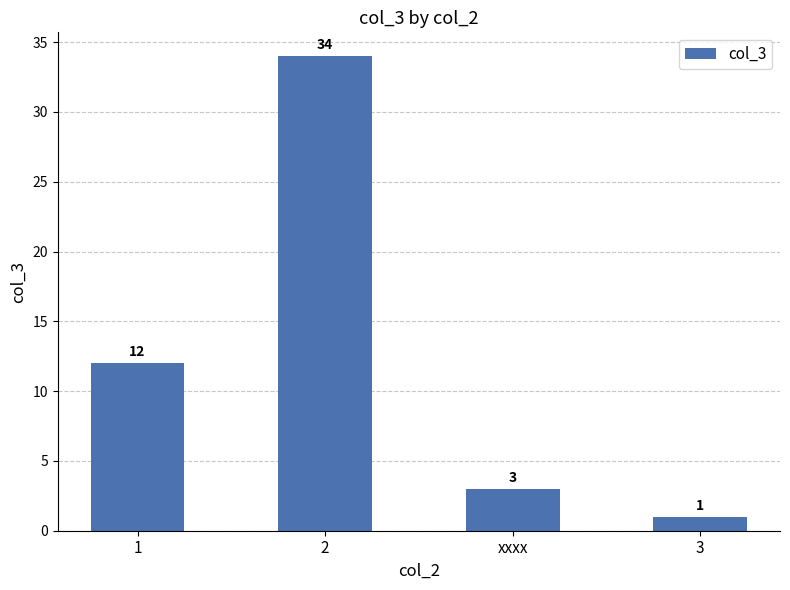

True or false: the data shows 3 at xxxx.

True